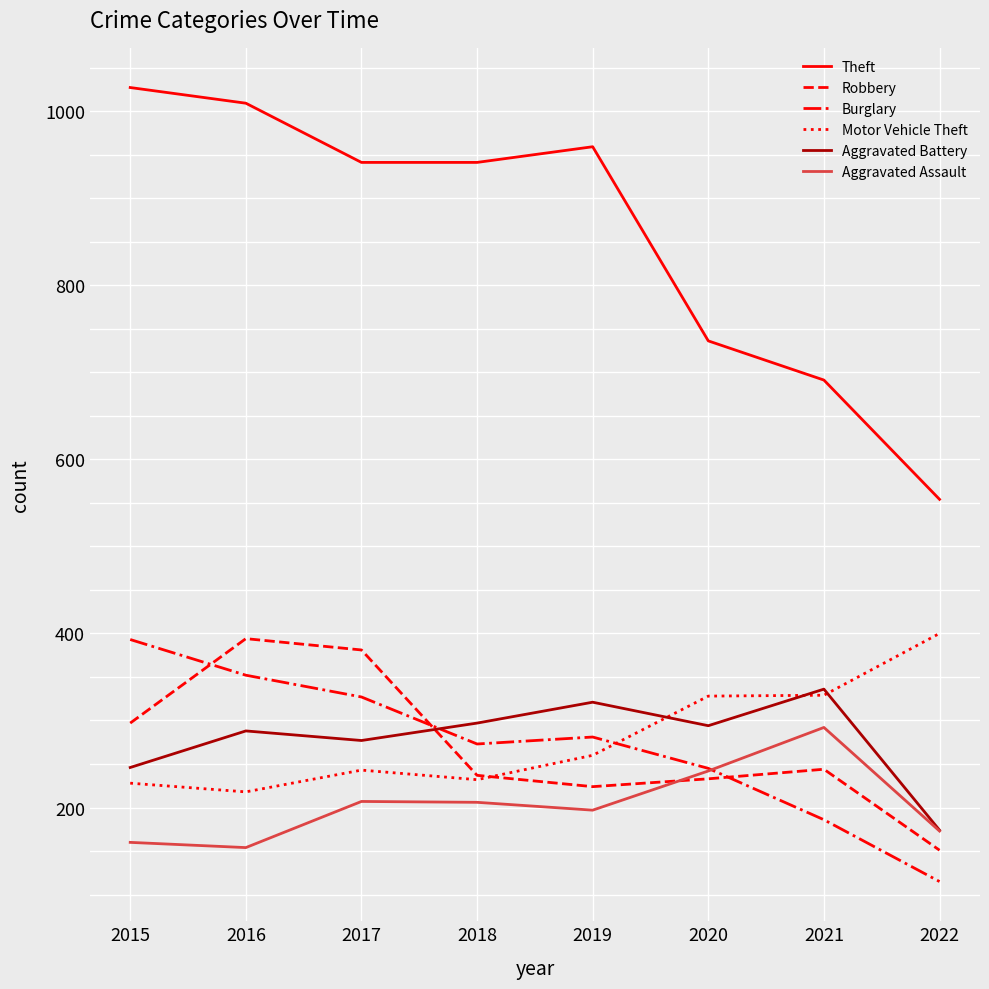

Which series has the largest range (max minus min)?

Theft